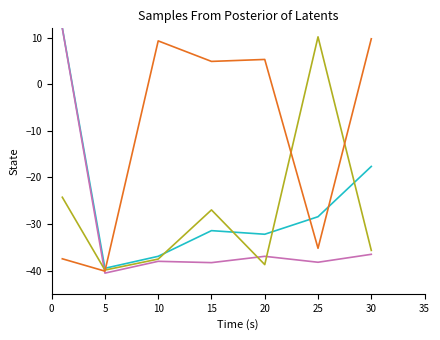

Is this an area chart (filled region under the line)?

No